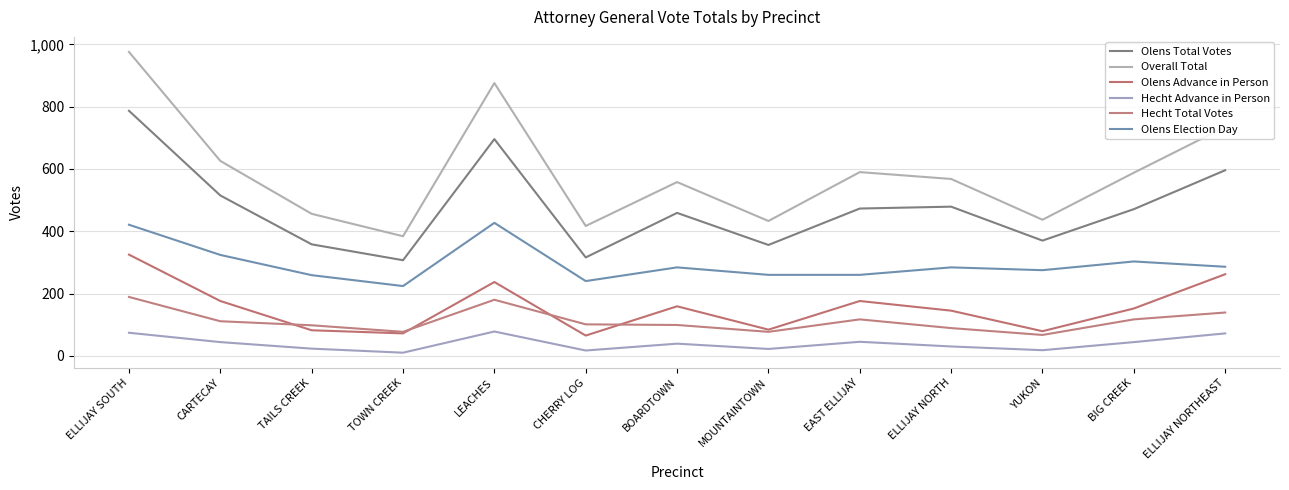

The value of Olens Election Day at TOWN CREEK is 224. True or false?

True